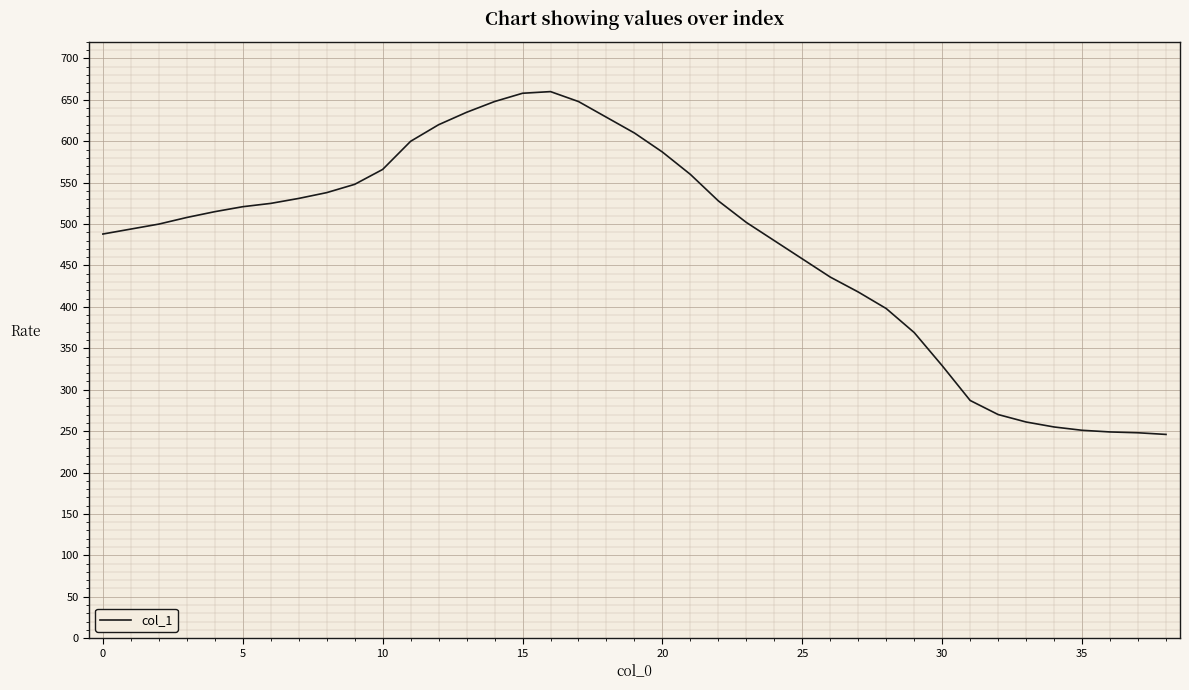

What is the minimum value shown in the chart?

246